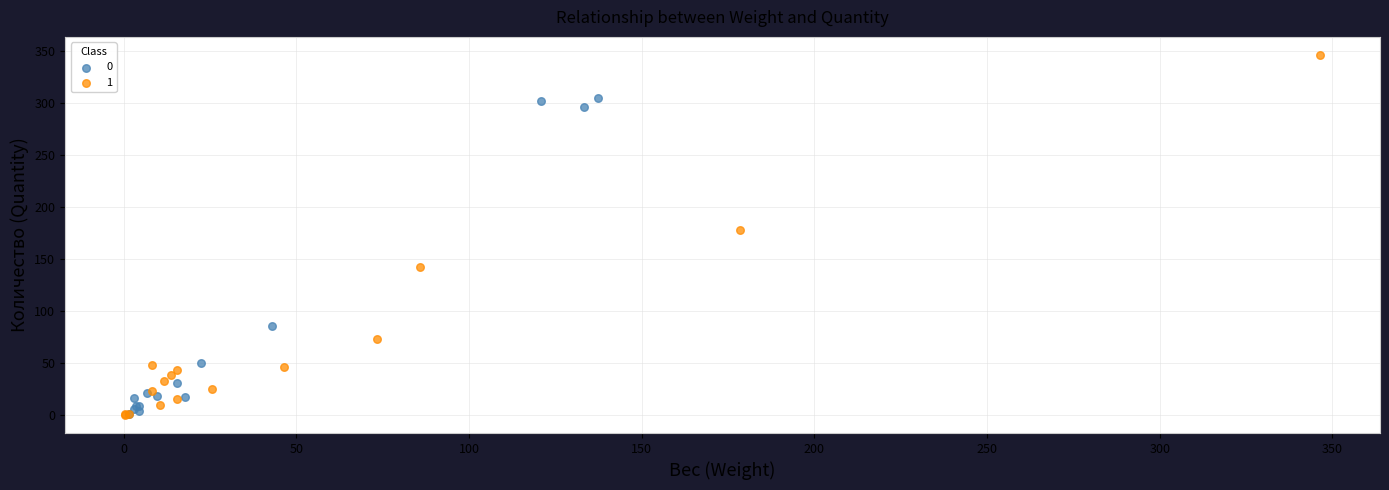

What are all the series names shown in the legend?

0, 1